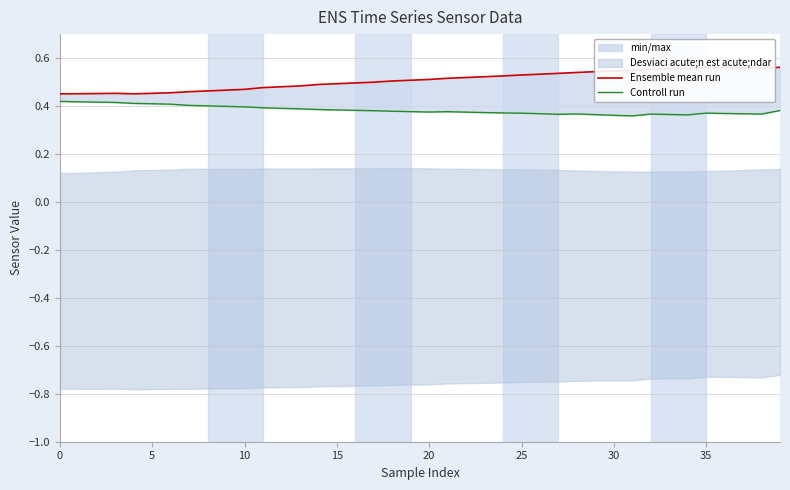

Rank the series by their maximum value, from lowest to highest.

Controll run, Ensemble mean run